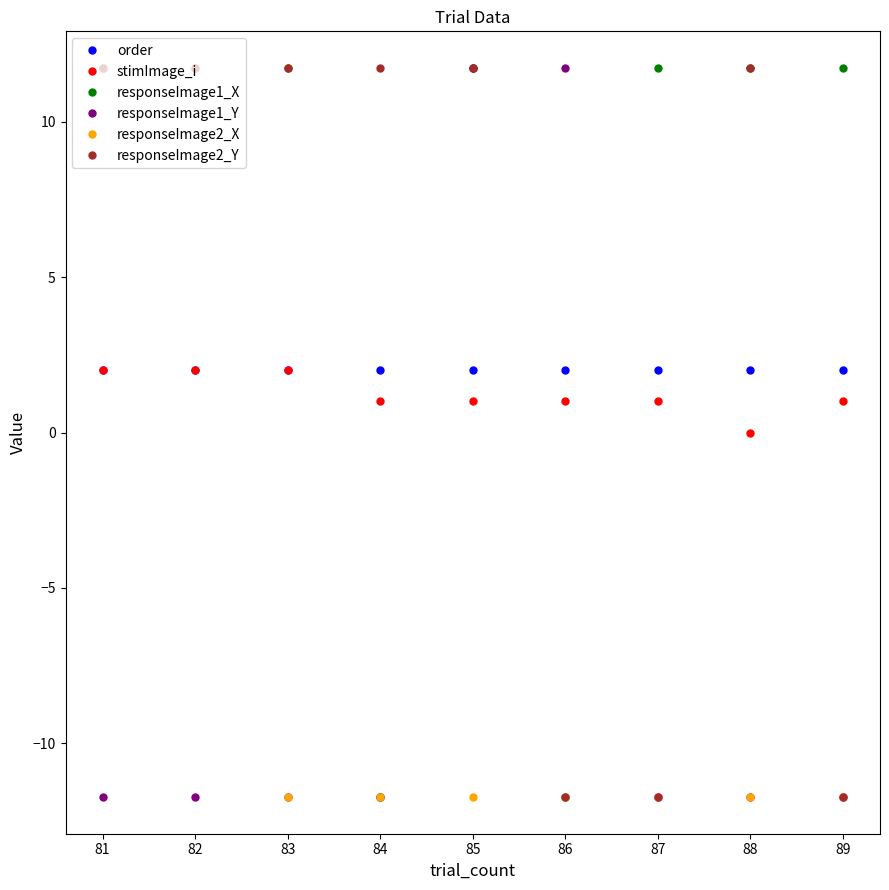

What is the spread (max minus min) of values at 88?

23.5